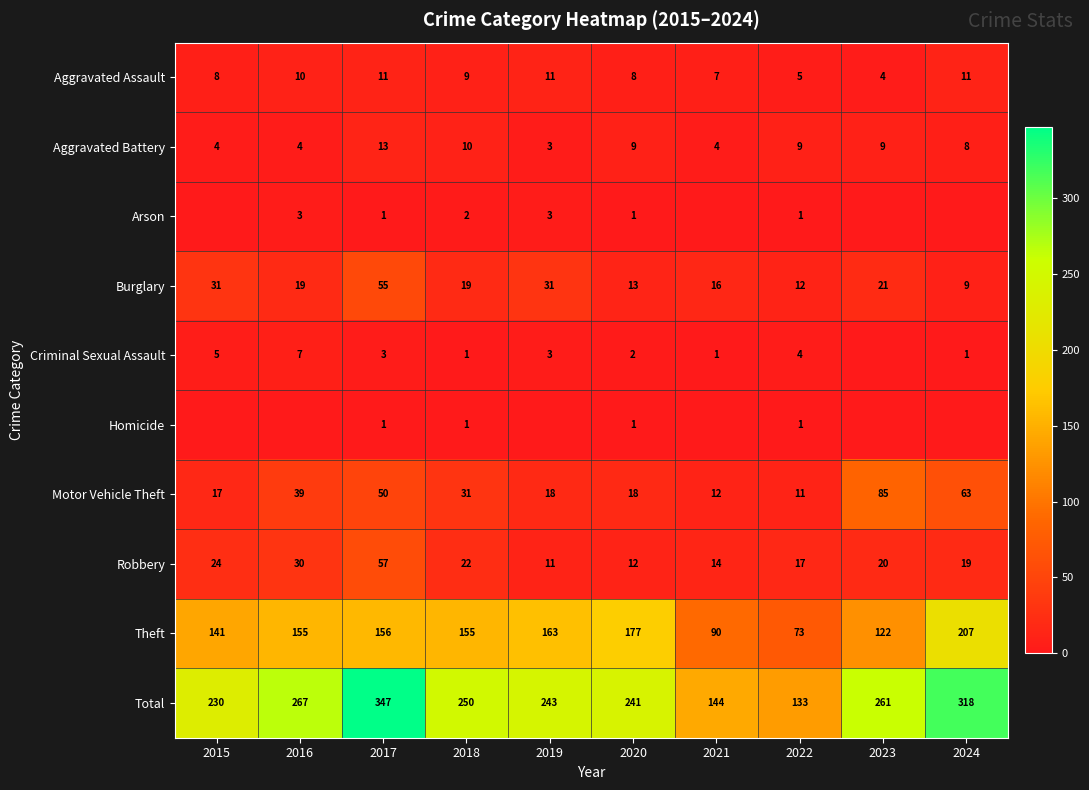

Which has a higher value, 2018 or 2016?

2016